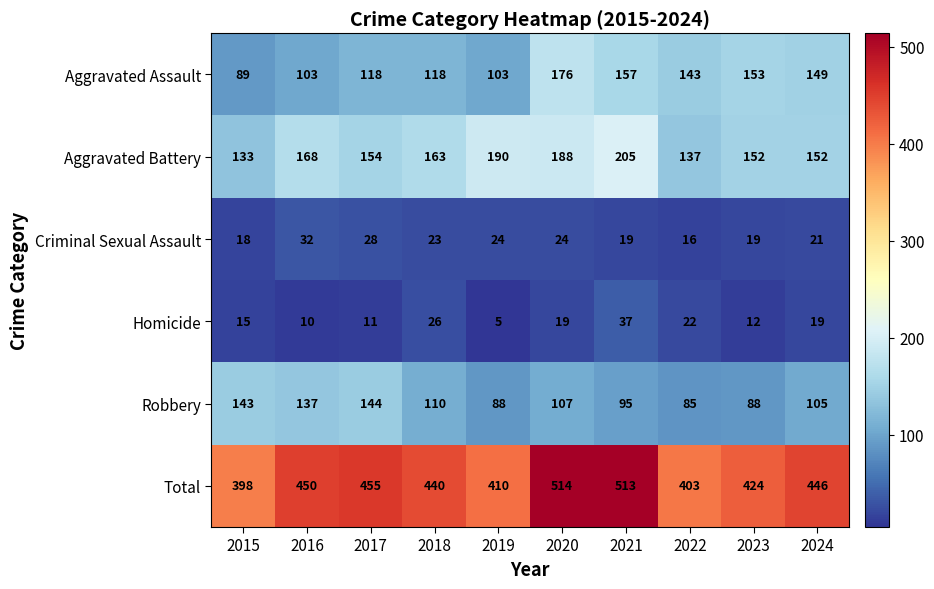

Which series changed the most between 2018 and 2022?

Total